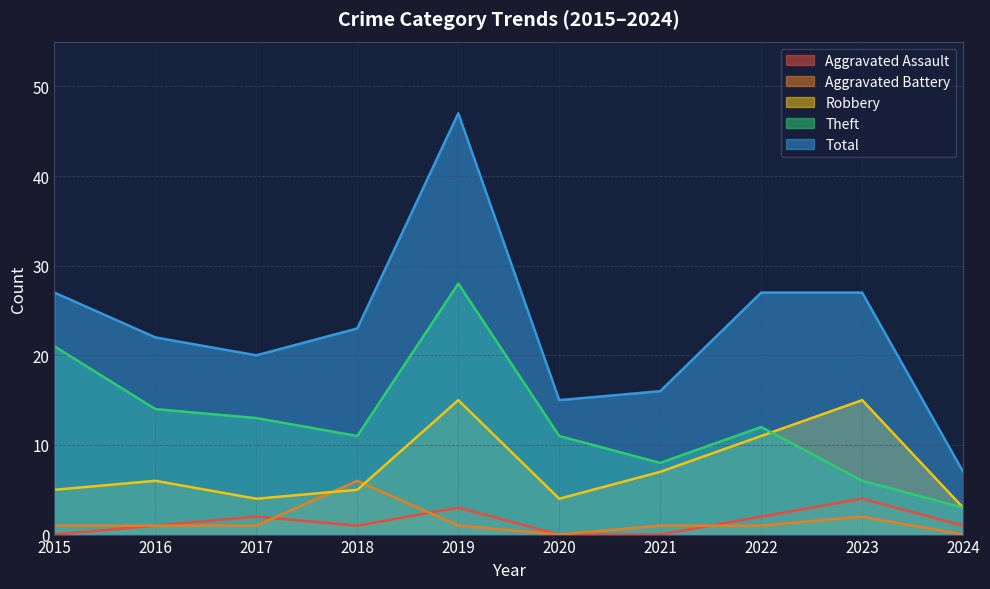

Reading right to left, extract all data points from this chart.

Aggravated Assault: 1	4	2	0	0	3	1	2	1	0
Aggravated Battery: 0	2	1	1	0	1	6	1	1	1
Robbery: 3	15	11	7	4	15	5	4	6	5
Theft: 3	6	12	8	11	28	11	13	14	21
Total: 7	27	27	16	15	47	23	20	22	27